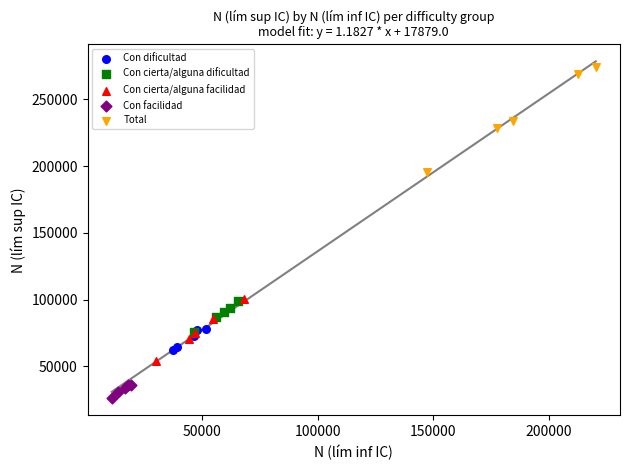

Which series contains the lowest Y value?

Con facilidad